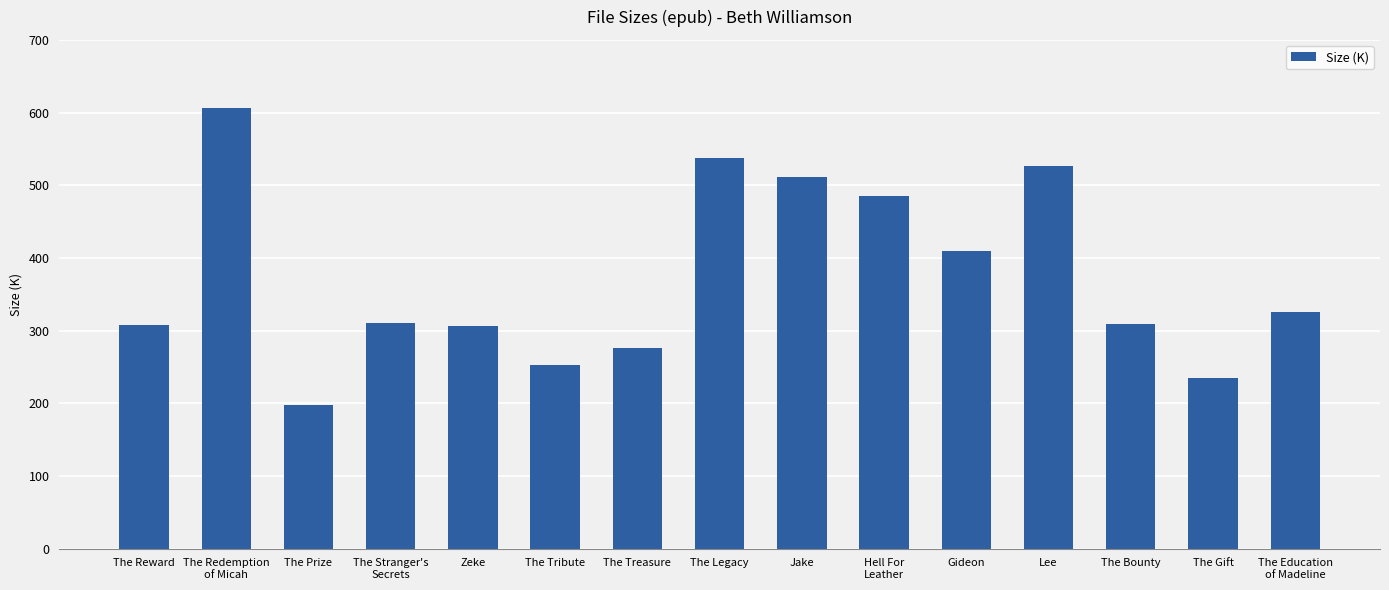

True or false: the data shows 75.0 at The Reward.

False